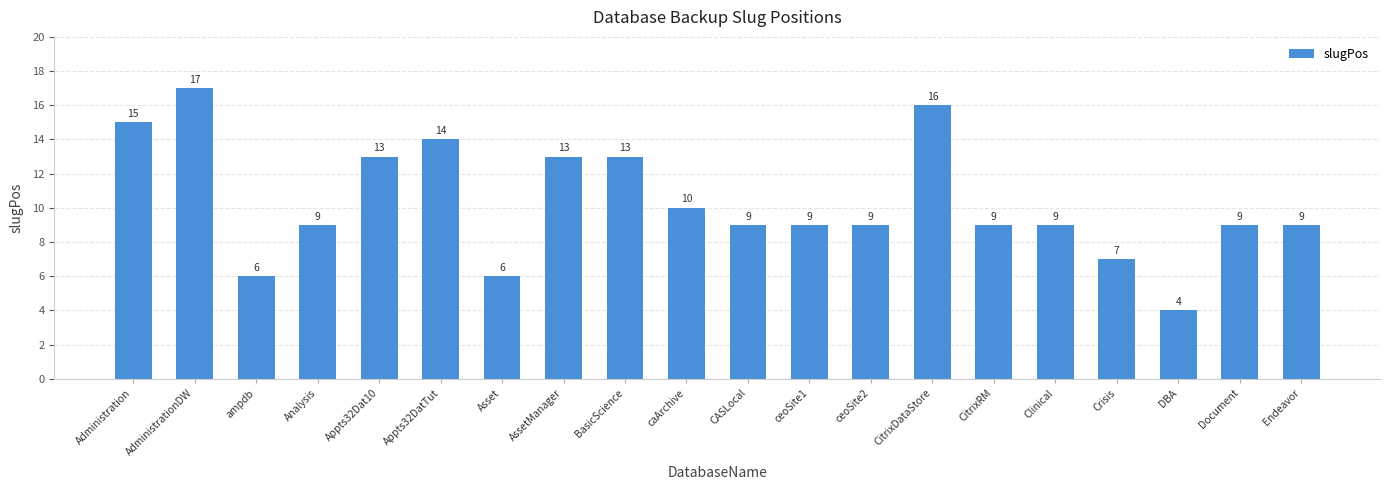

Reading left to right, extract all data points from this chart.

Administration=15	AdministrationDW=17	ampdb=6	Analysis=9	Appts32Dat10=13	Appts32DatTut=14	Asset=6	AssetManager=13	BasicScience=13	caArchive=10	CASLocal=9	ceoSite1=9	ceoSite2=9	CitrixDataStore=16	CitrixRM=9	Clinical=9	Crisis=7	DBA=4	Document=9	Endeavor=9